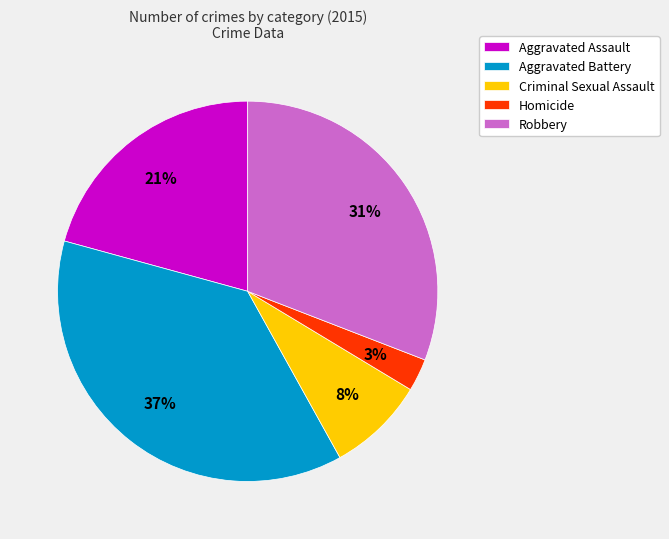

The Aggravated Assault slice represents 16% of the pie. True or false?

False